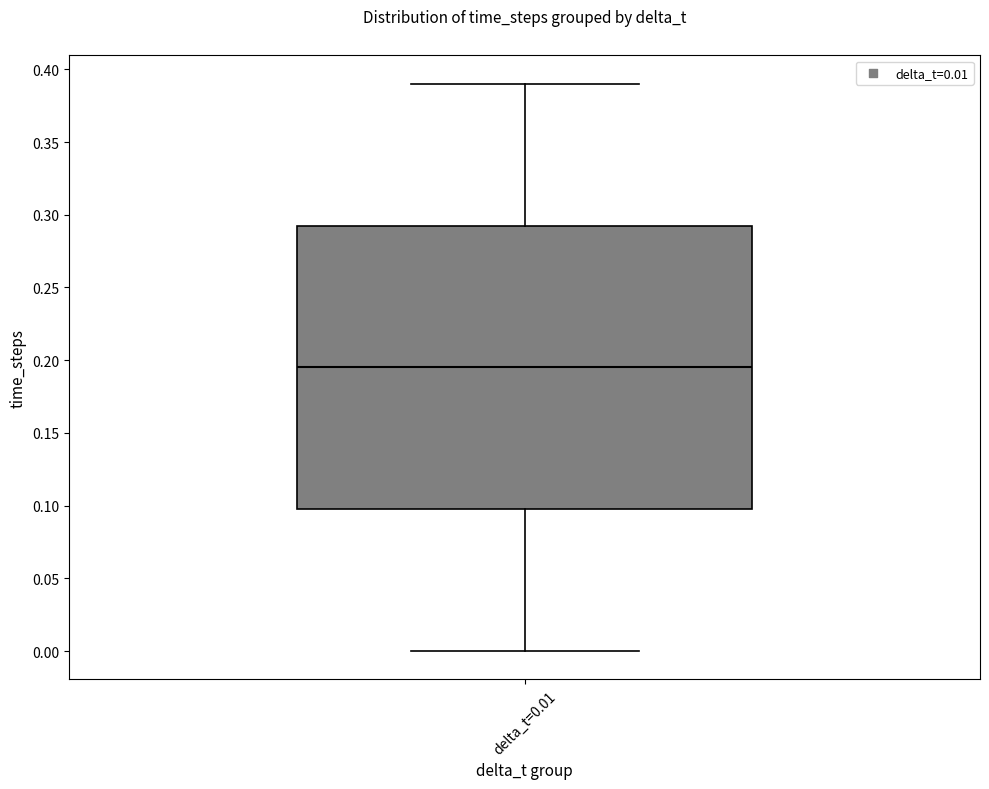

Transcribe this box plot: give where the median line is, the range the box spans, and where the two whiskers end, as read against the y-axis. The values are not printed on the chart, so give them approximately, as read against the axis.

median 0.195, box 0.100 to 0.295, whiskers 0.000 to 0.390